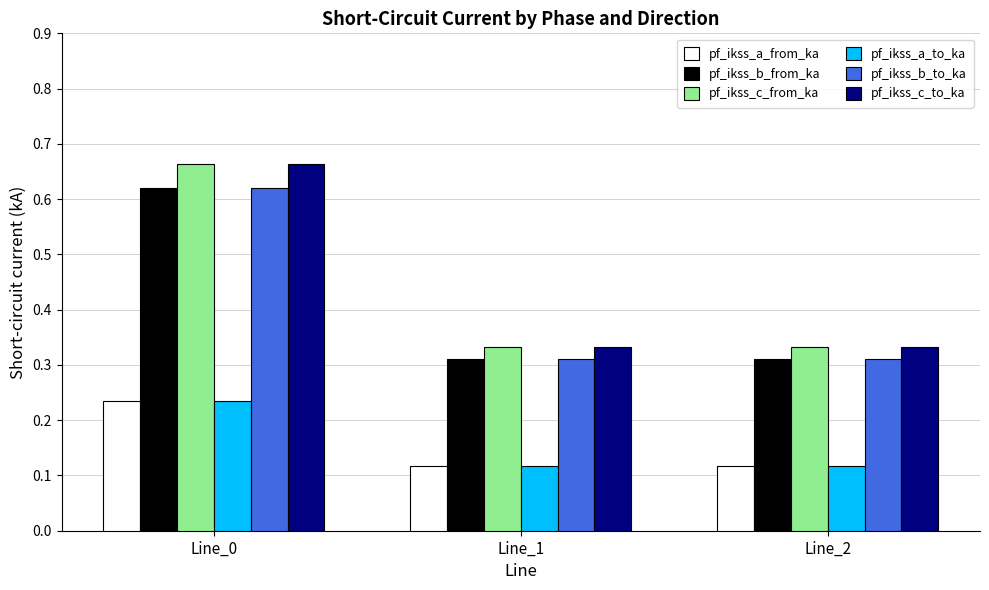

At which label does pf_ikss_c_to_ka reach its peak?

Line_0